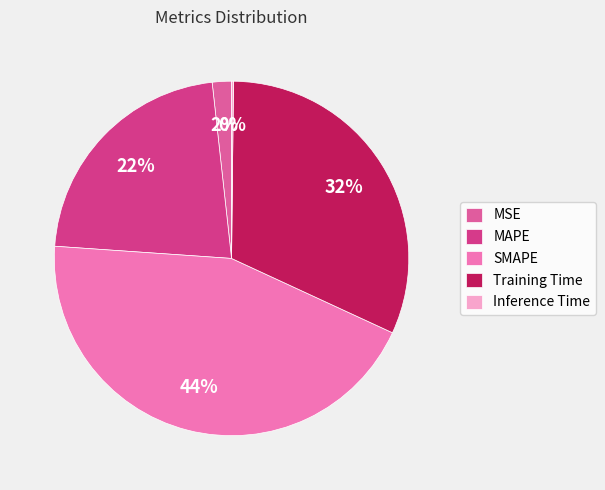

To the nearest percent, what is the average slice percentage?

20%